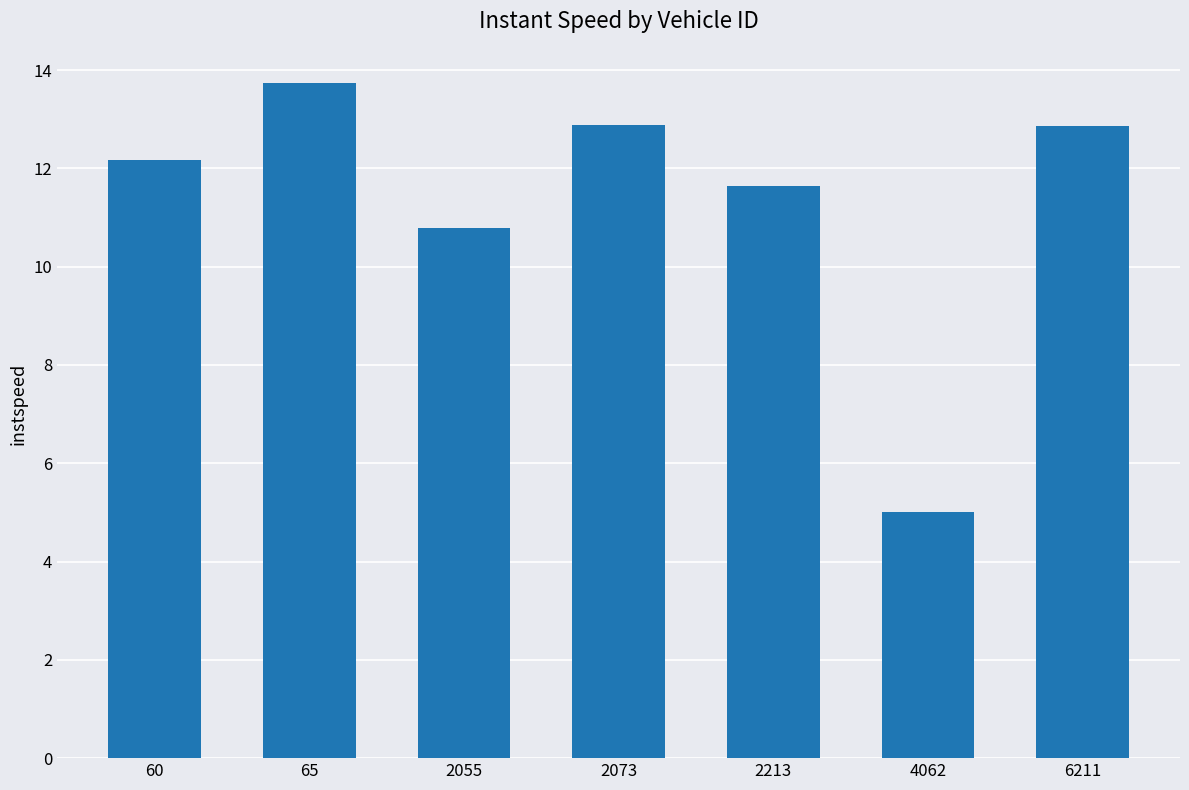

Reading right to left, transcribe all the data shown in this chart.

12.9	5.0	11.6	12.9	10.8	13.7	12.2